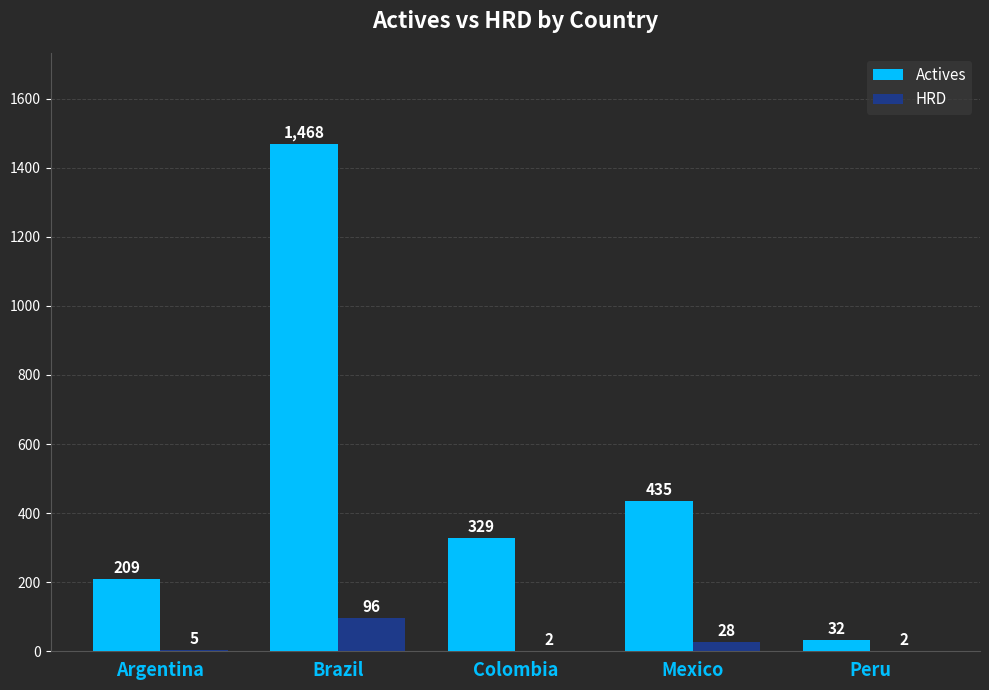

Reading right to left, transcribe all the data shown in this chart.

Actives: Peru=32	Mexico=435	Colombia=329	Brazil=1468	Argentina=209
HRD: Peru=2	Mexico=28	Colombia=2	Brazil=96	Argentina=5